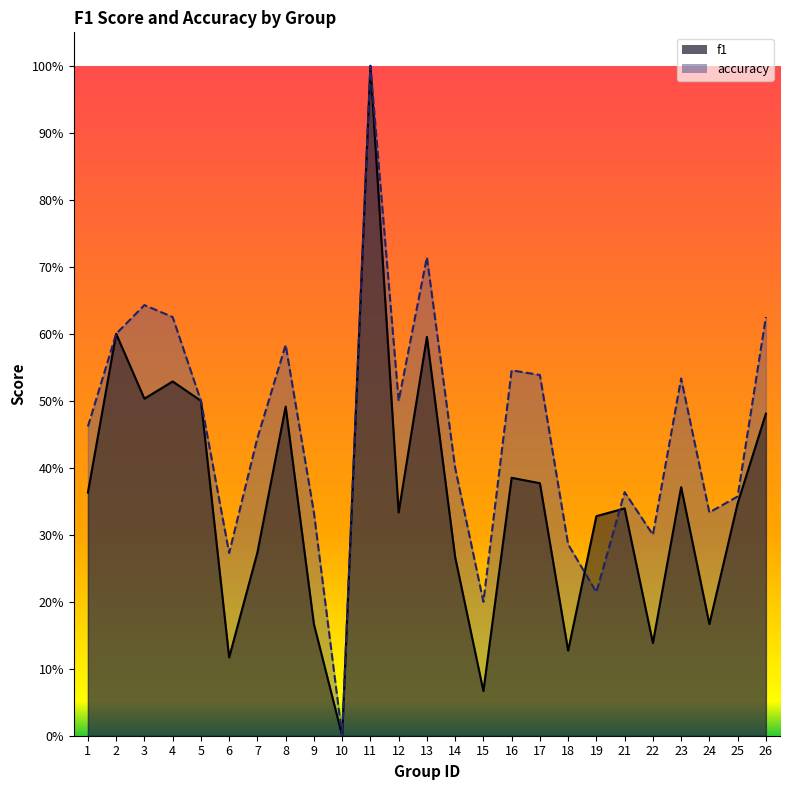

What is the difference between the maximum and second lowest values in the f1 series?

0.9